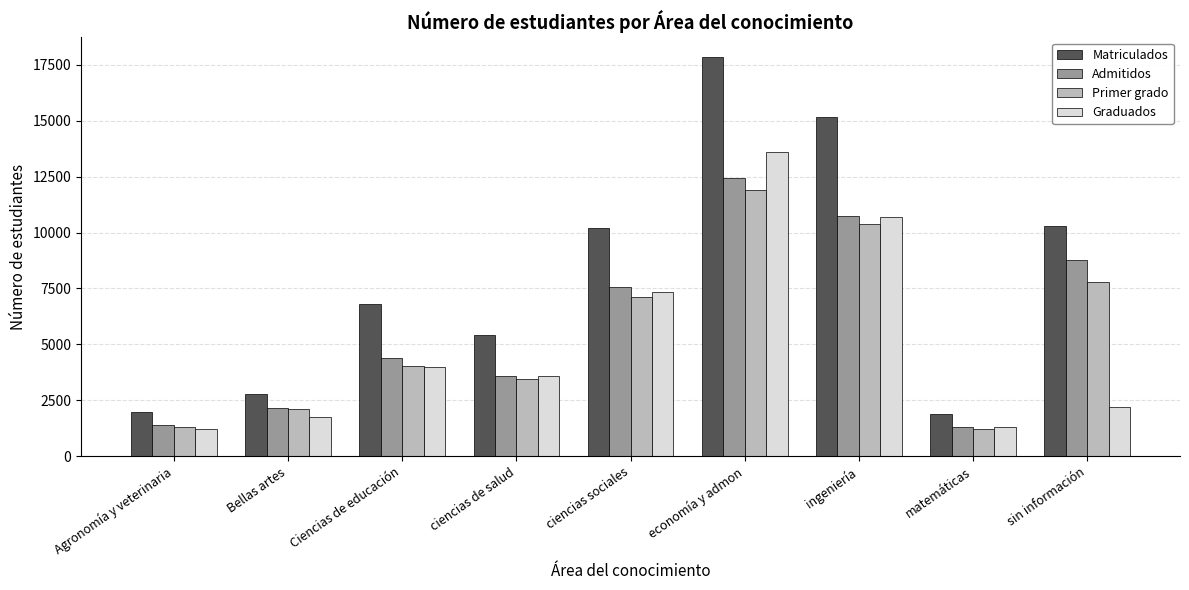

The value of Admitidos at ingeniería is 2732. True or false?

False